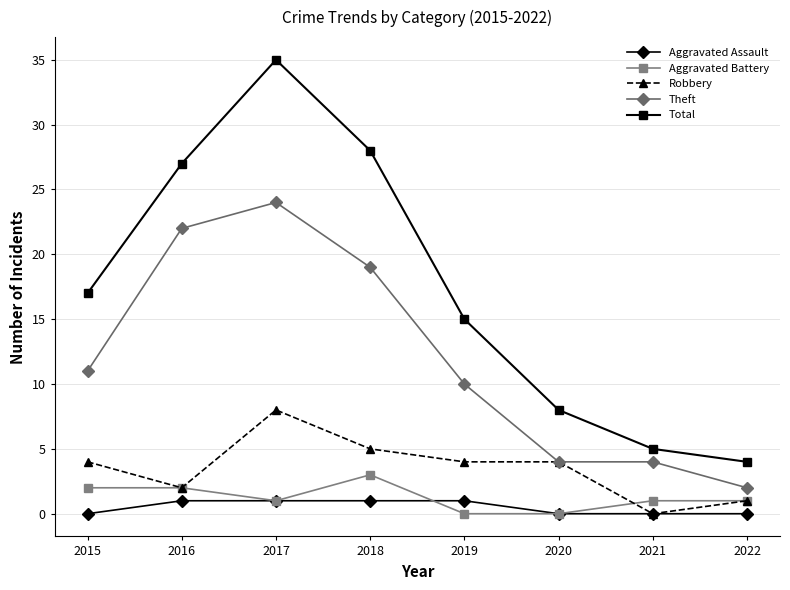

Is it true that Robbery equals 2 at 2015?

False